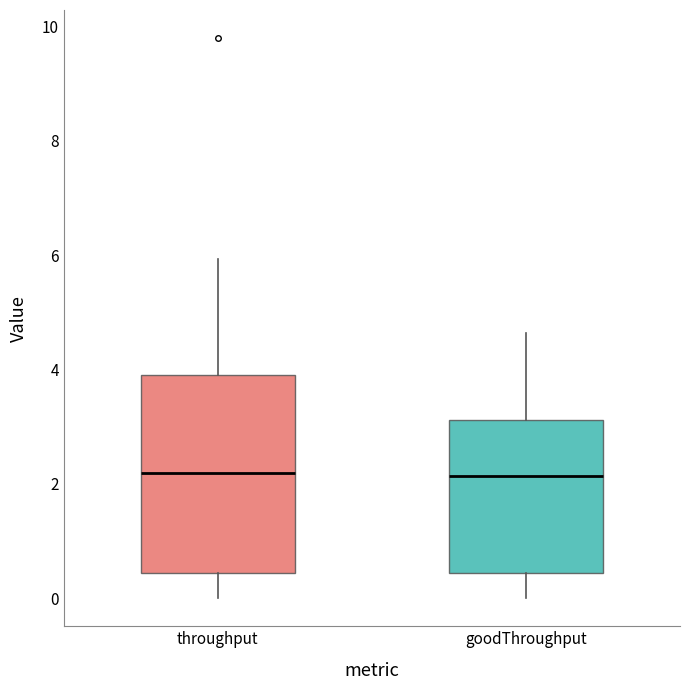

Where is the upper edge of the box for throughput on the y-axis? The values are not printed on the chart, so give them approximately, as read against the axis.

3.8